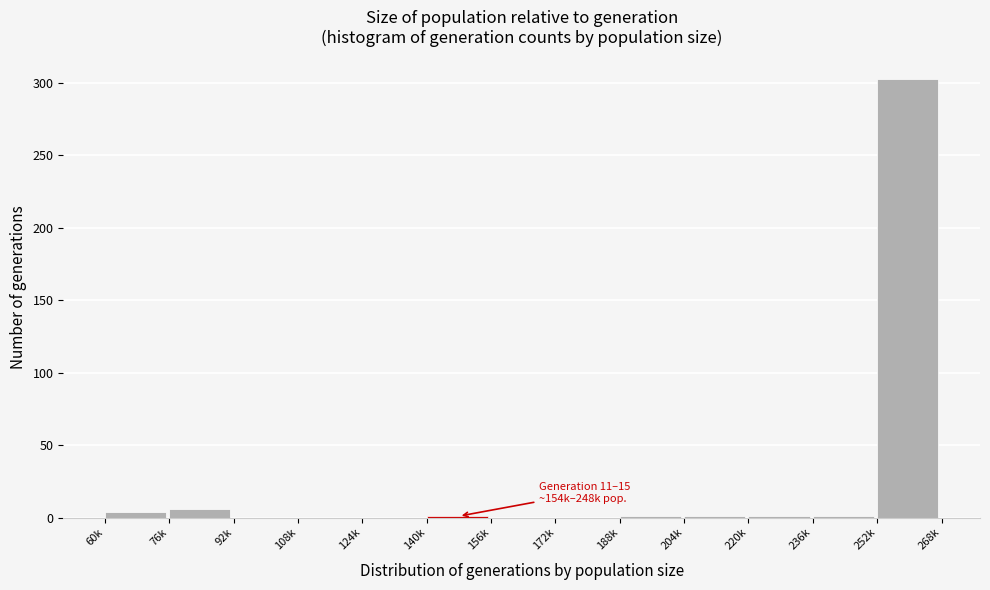

What is the greatest value displayed?

303